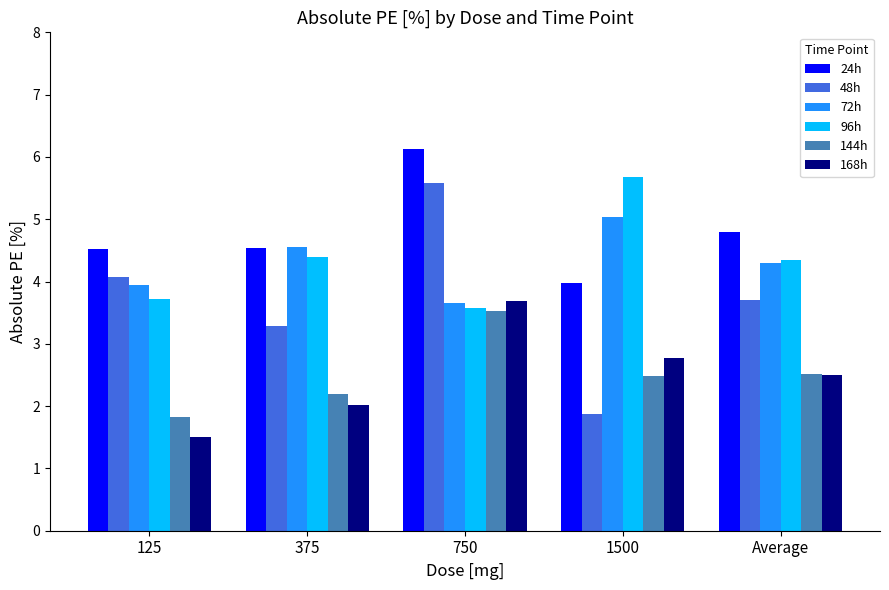

Count the number of data series in this chart.

6